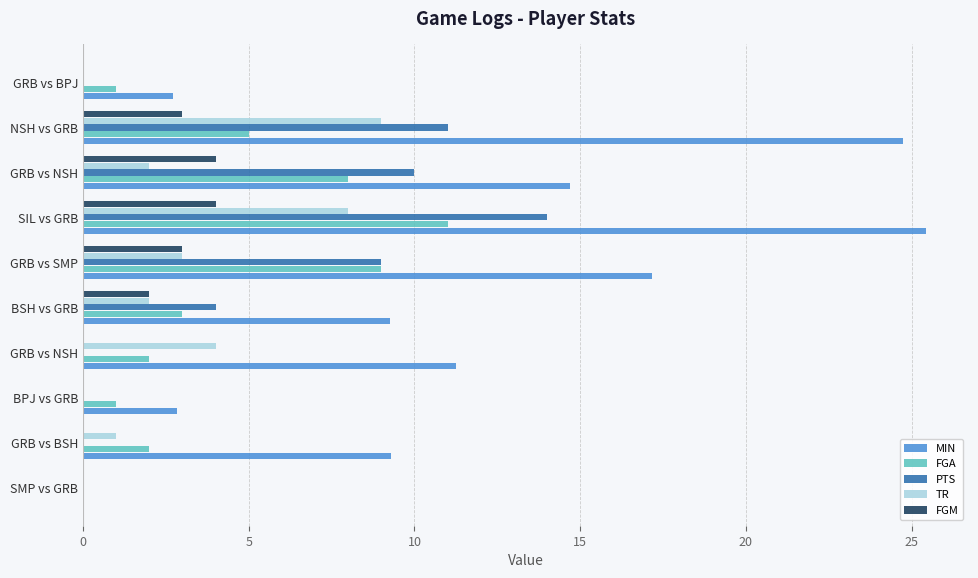

What are all the series names shown in the legend?

MIN, FGA, PTS, TR, FGM